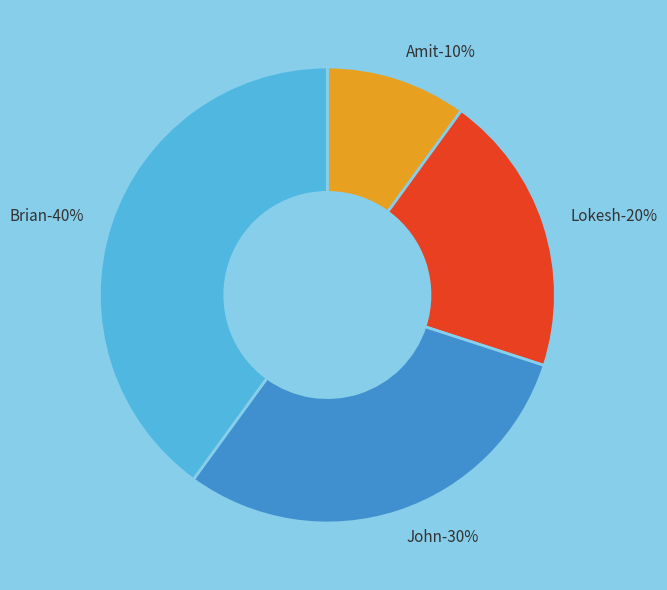

To the nearest percent, what percentage of the pie is Brian?

40%